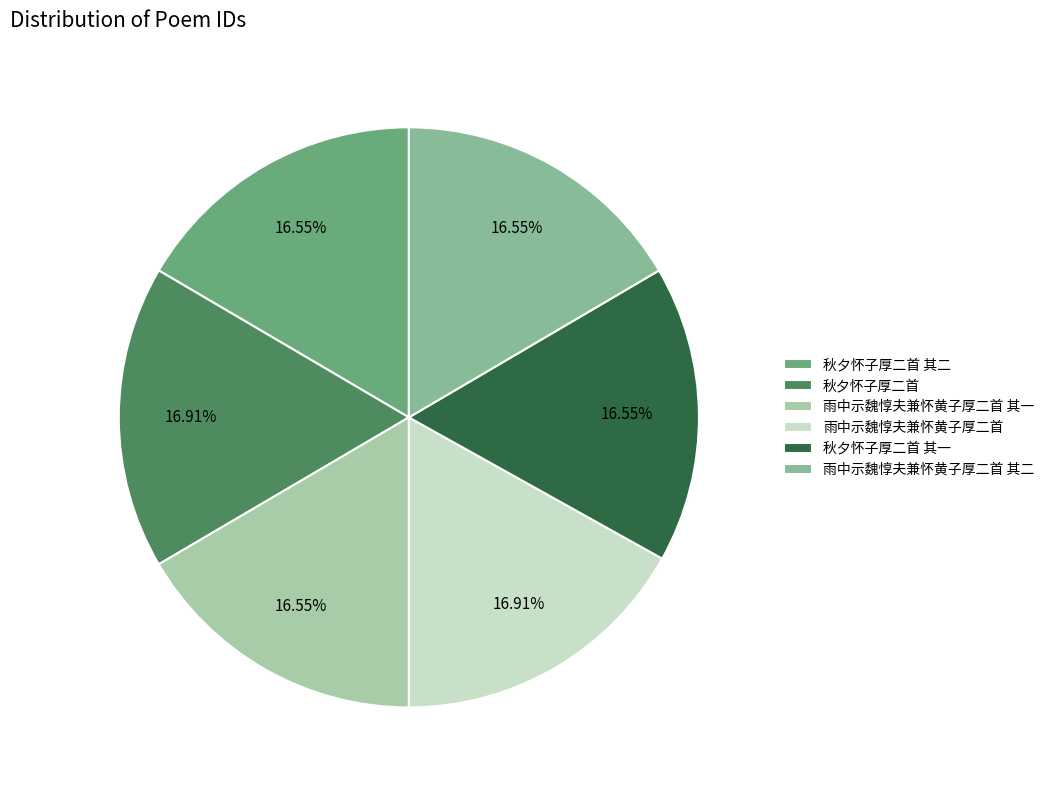

Which slice is the smallest?

雨中示魏惇夫兼怀黄子厚二首 其一